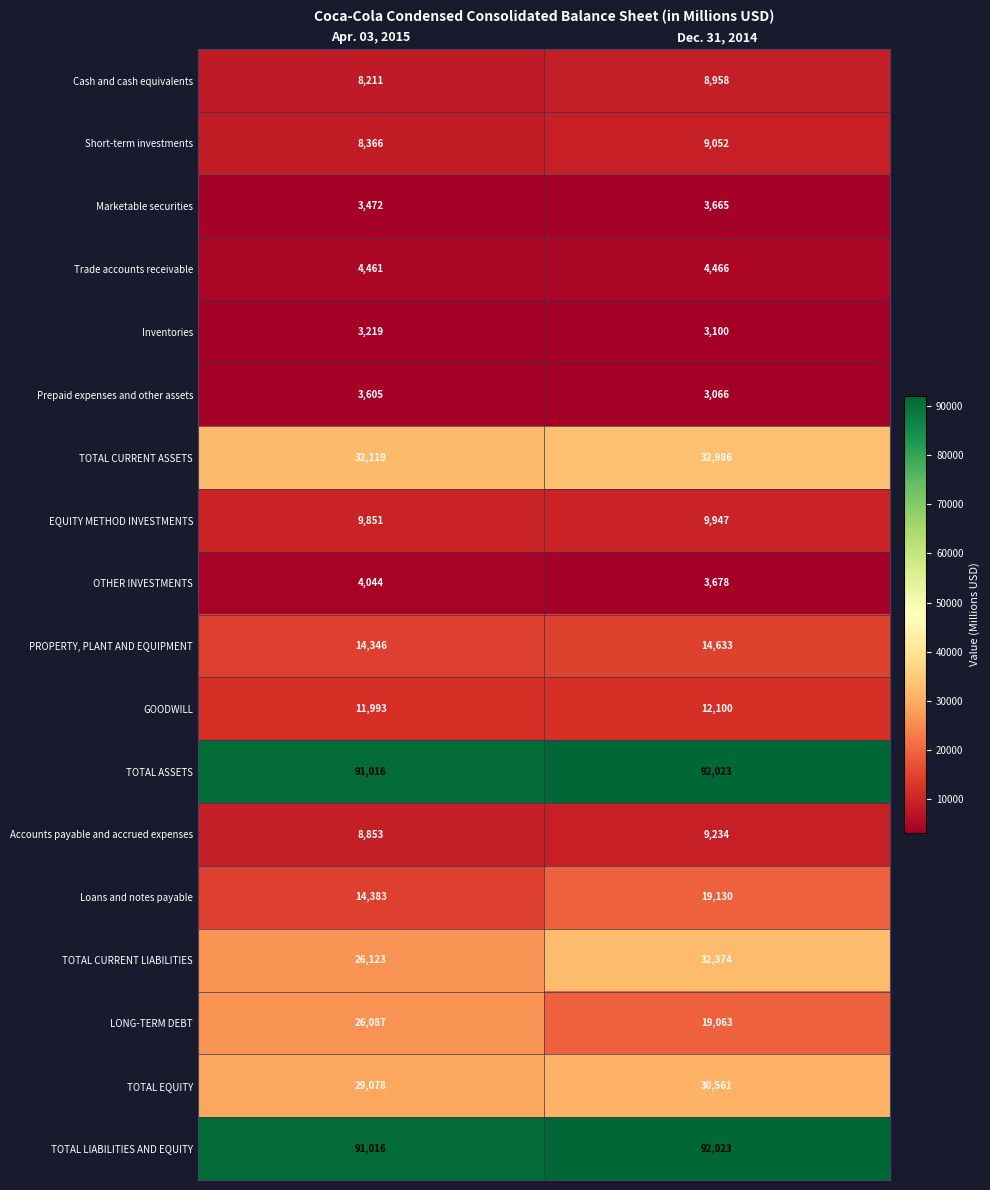

Count the number of data series in this chart.

18